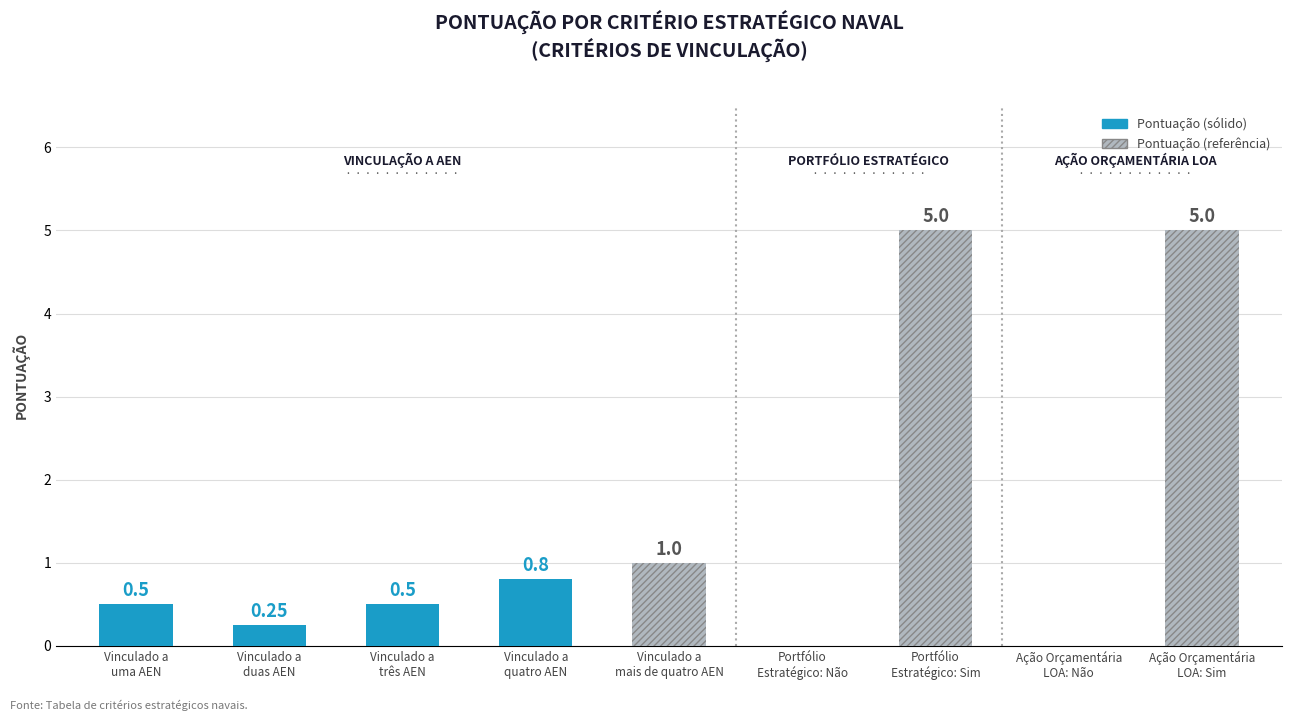

List the labels in order of value, smallest first.

Portfólio
Estratégico: Não, Ação Orçamentária
LOA: Não, Vinculado a
duas AEN, Vinculado a
uma AEN, Vinculado a
três AEN, Vinculado a
quatro AEN, Vinculado a
mais de quatro AEN, Portfólio
Estratégico: Sim, Ação Orçamentária
LOA: Sim